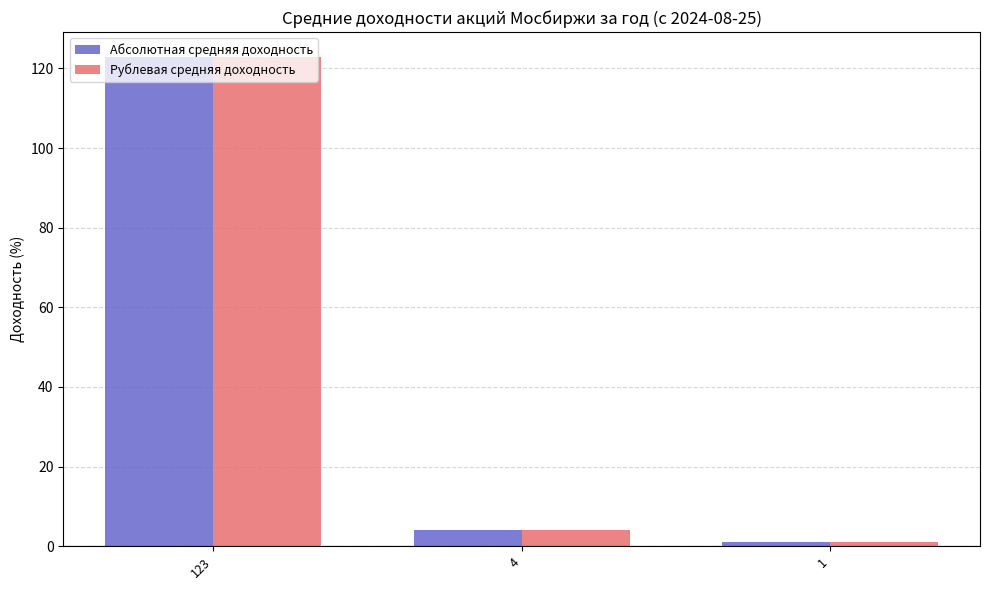

Rank the categories by Рублевая средняя доходность value from lowest to highest.

1, 4, 123